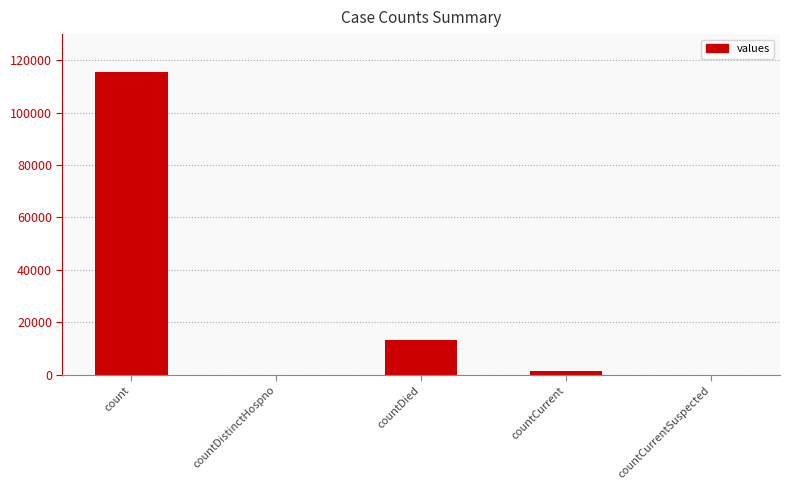

Count the number of categories in the chart.

5